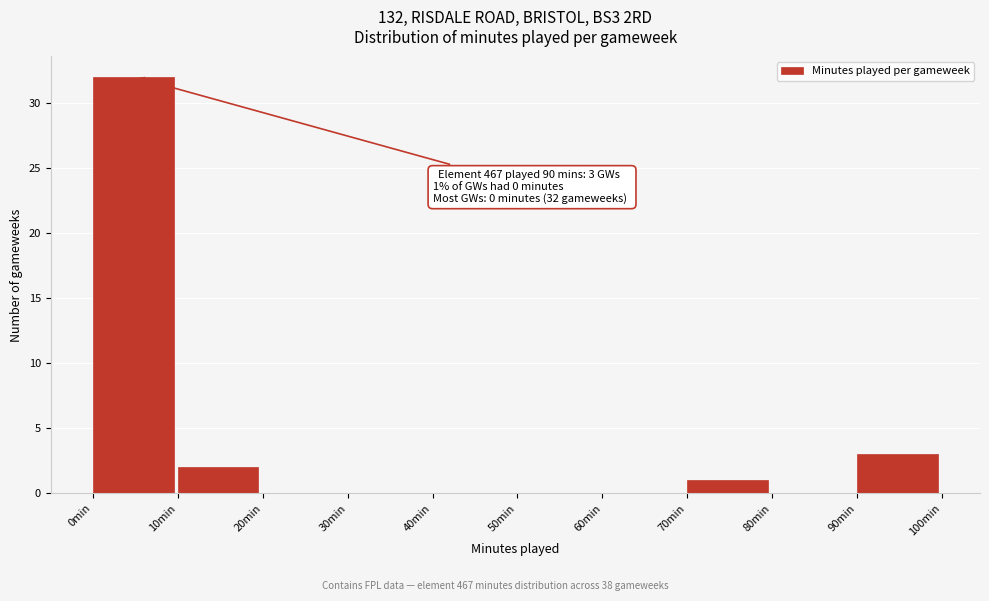

Over which range of the x-axis is the bar tallest?

0 to 10